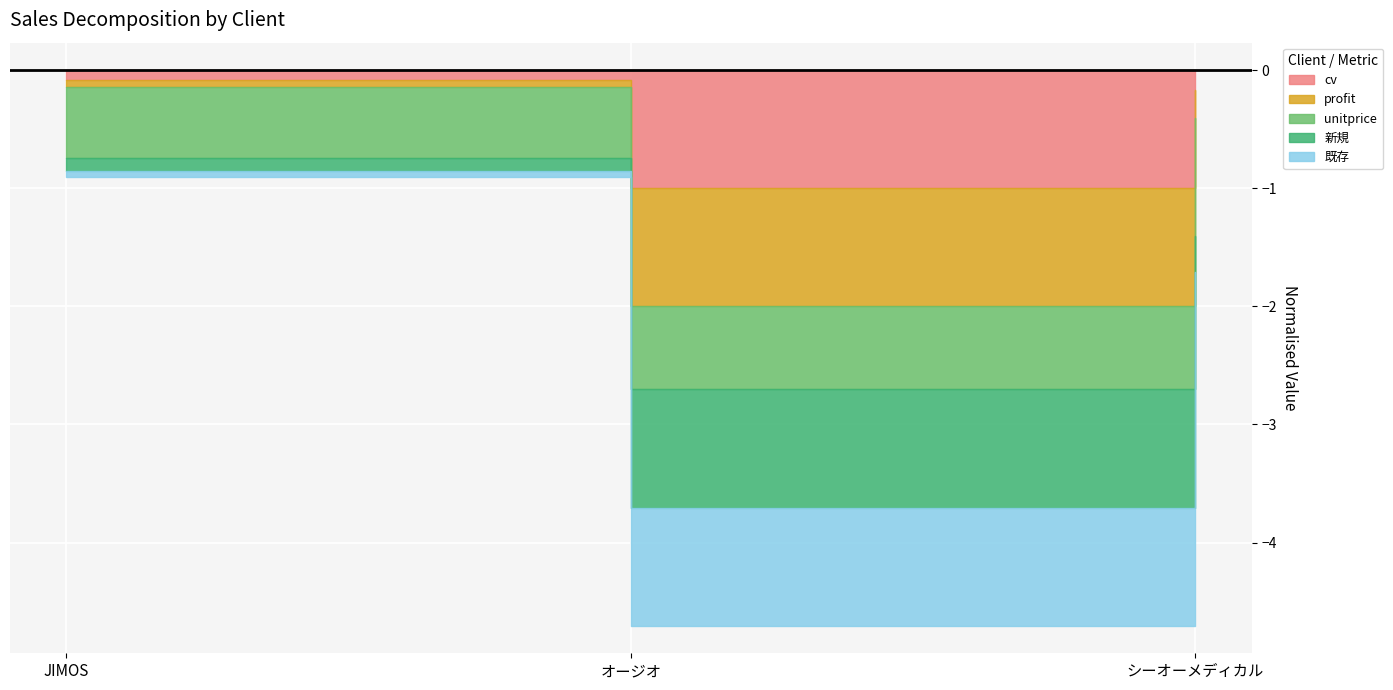

Which series has the largest range (max minus min)?

profit